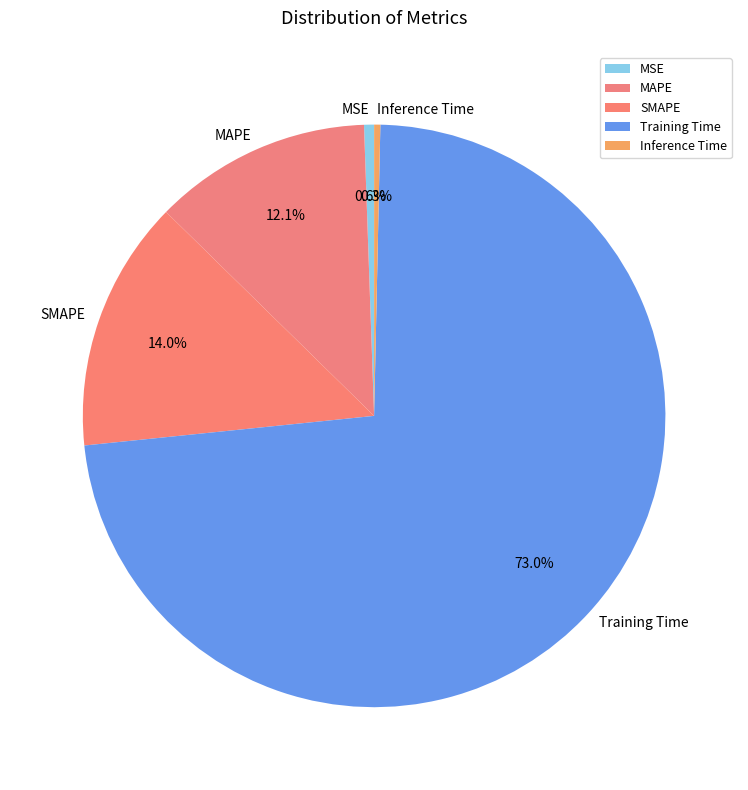

Which category has the biggest portion of the pie?

Training Time